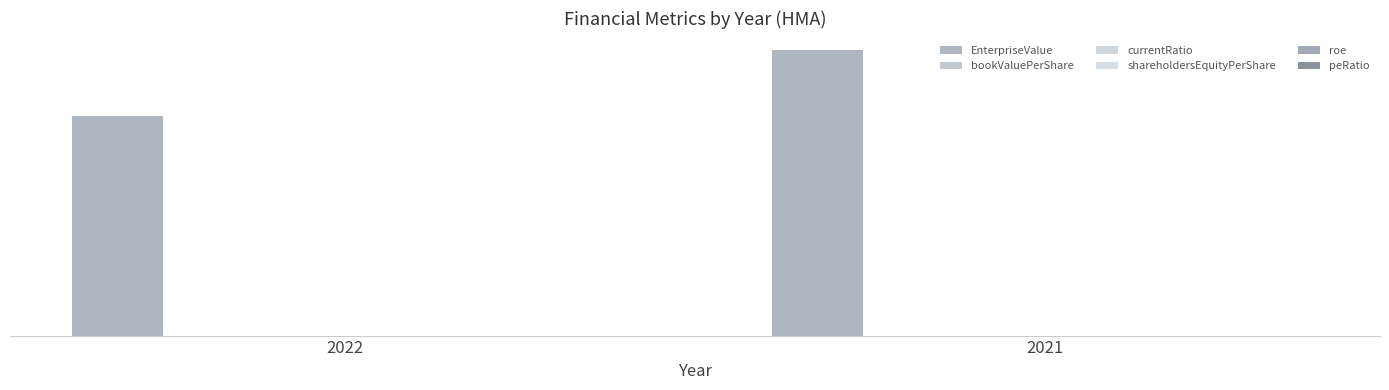

Which series changed the most between 2022 and 2021?

EnterpriseValue